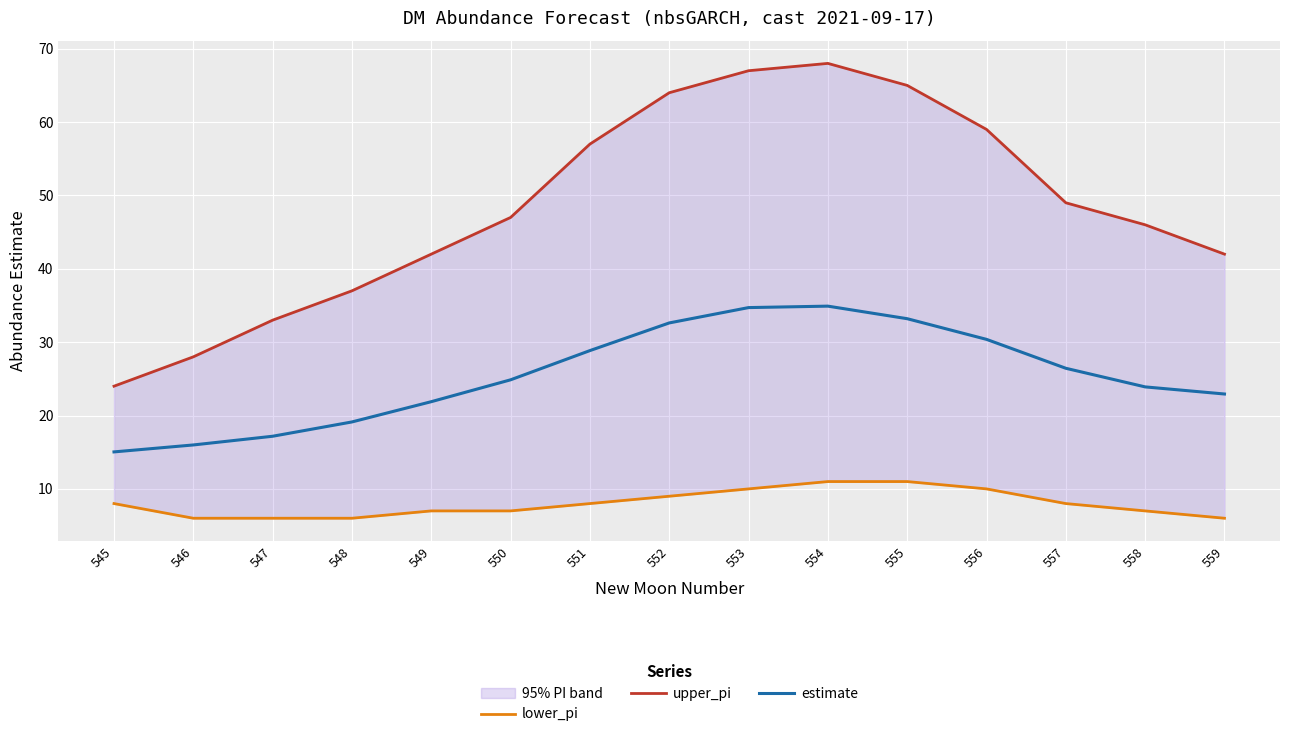

Rank the categories by estimate value from highest to lowest.

554, 553, 555, 552, 556, 551, 557, 550, 558, 559, 549, 548, 547, 546, 545